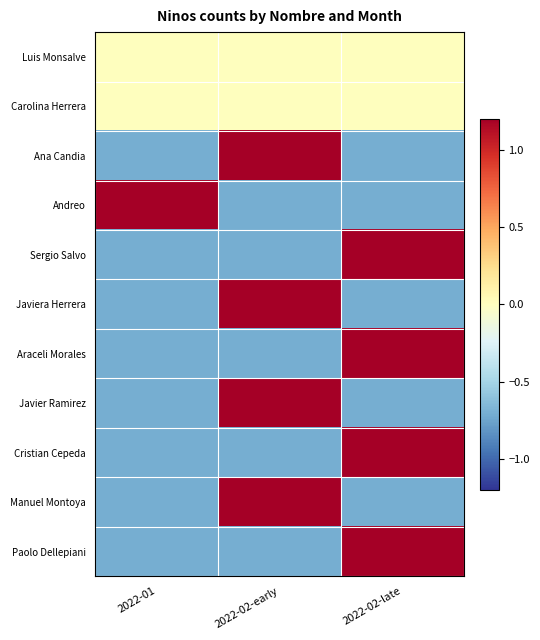

How many distinct data groups are displayed?

11